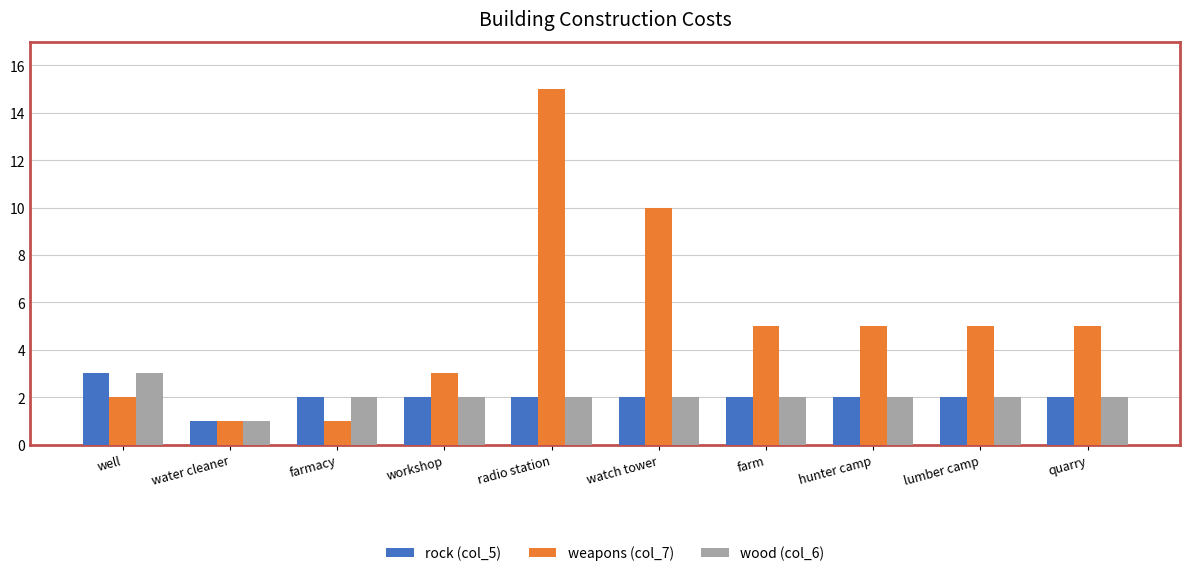

What is the label of the 3rd bar from the right?

hunter camp